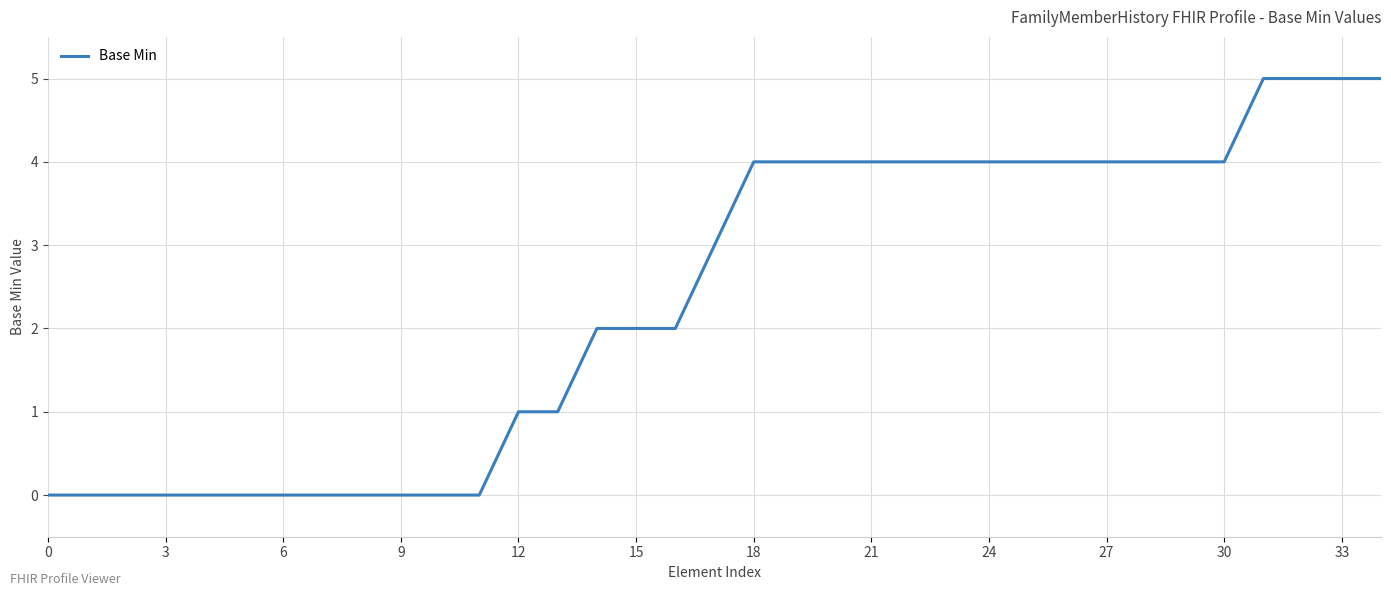

What is the label of the 11th point from the right?

24